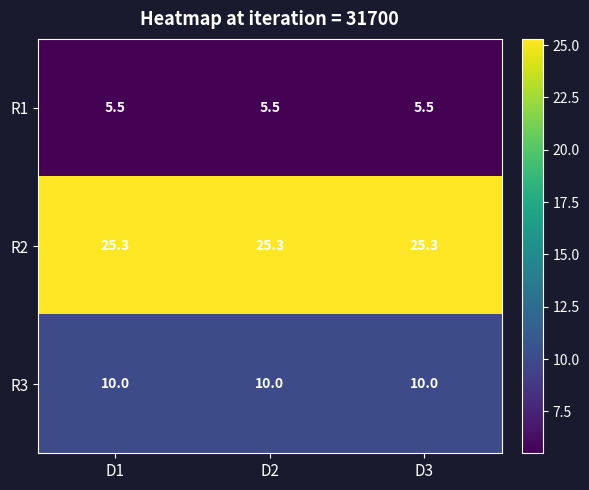

What is the maximum value shown in the chart?

25.3